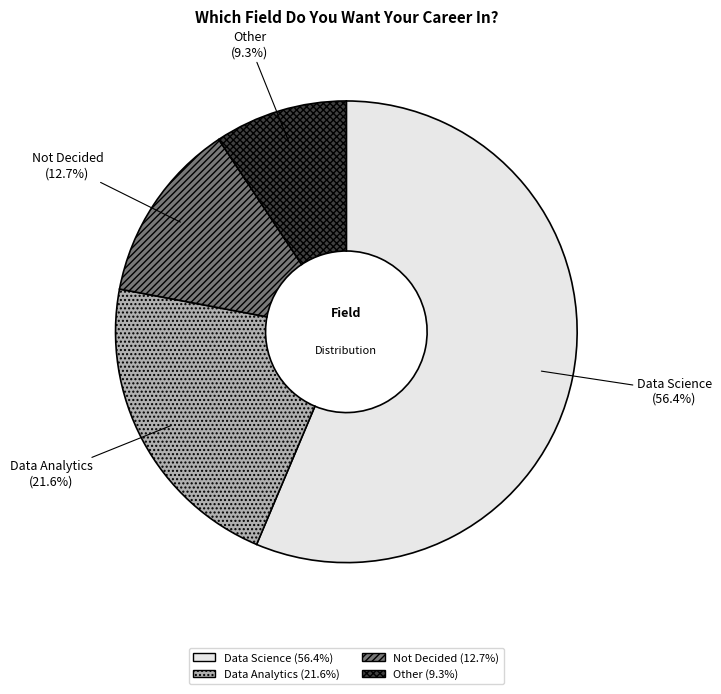

Is it true that Not Decided is 26% of the pie?

False